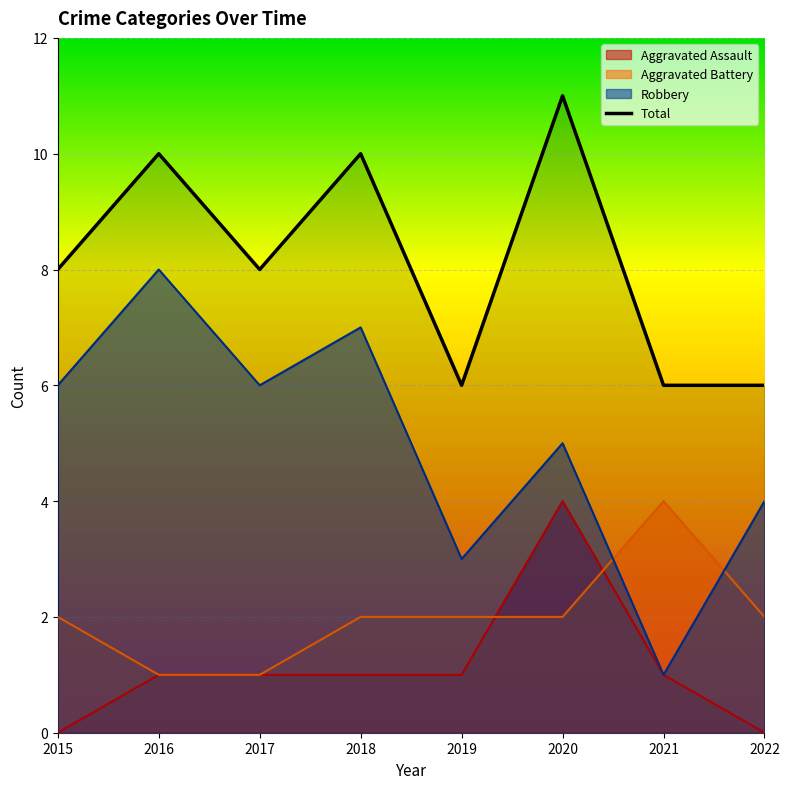

Rank the categories by value from highest to lowest.

2020, 2016, 2018, 2015, 2017, 2019, 2021, 2022